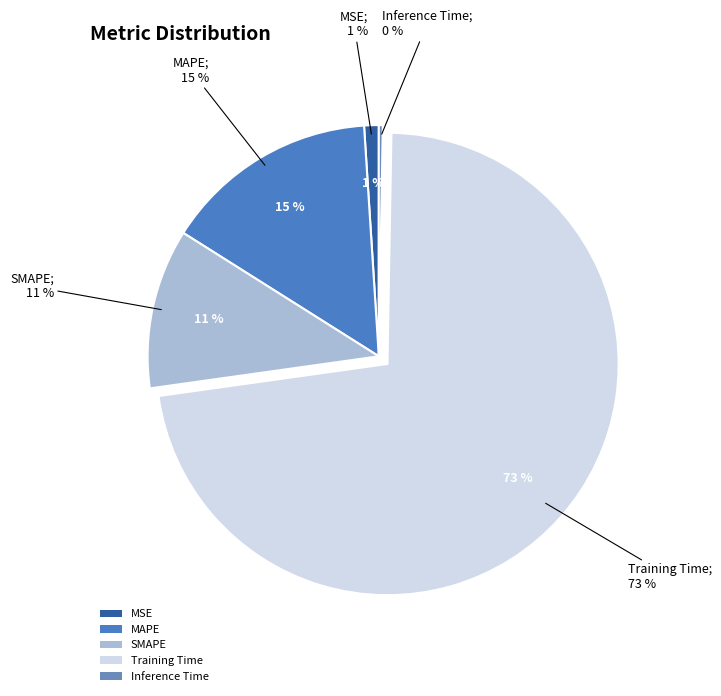

To the nearest percent, what portion does MSE represent?

1%